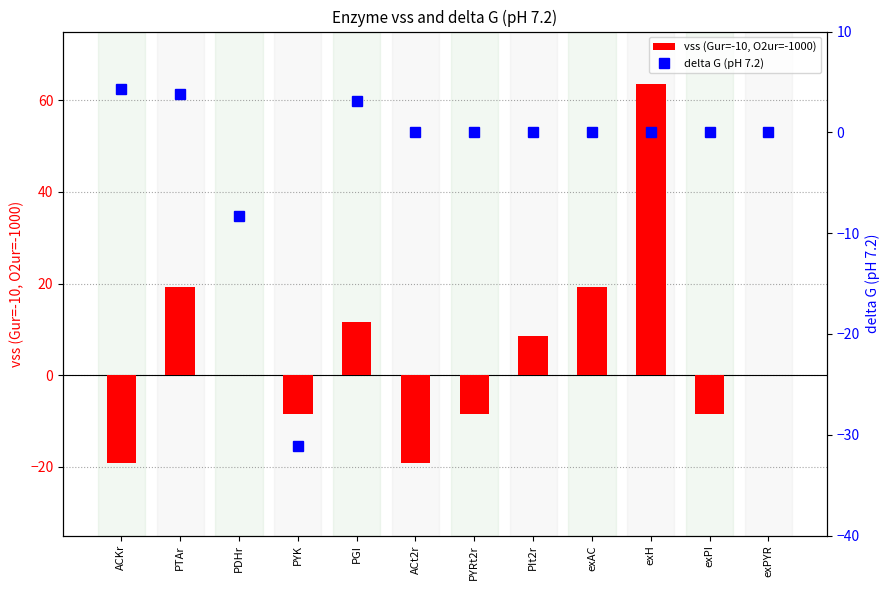

What are all the series names shown in the legend?

vss (Gur=-10, O2ur=-1000), delta G (pH 7.2)